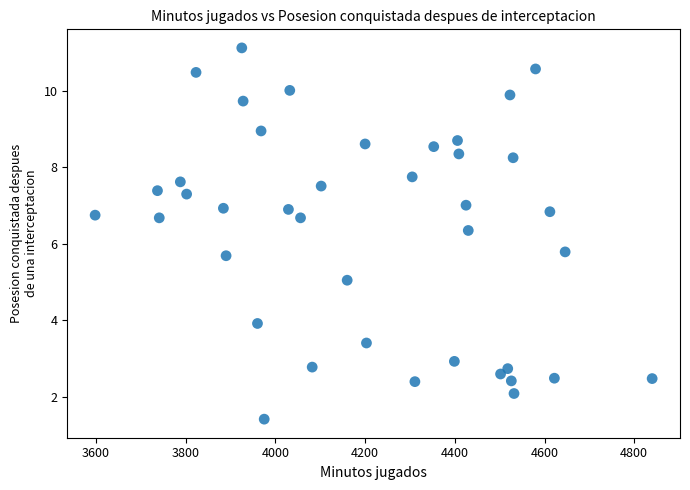

What is the range of Y values (max minus min)?

9.7